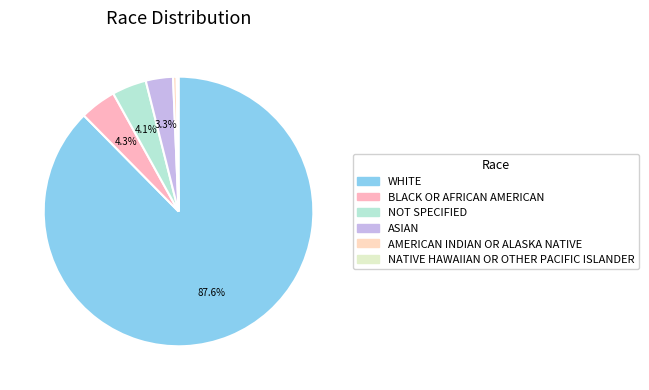

True or false: AMERICAN INDIAN OR ALASKA NATIVE accounts for 1% of the total.

False